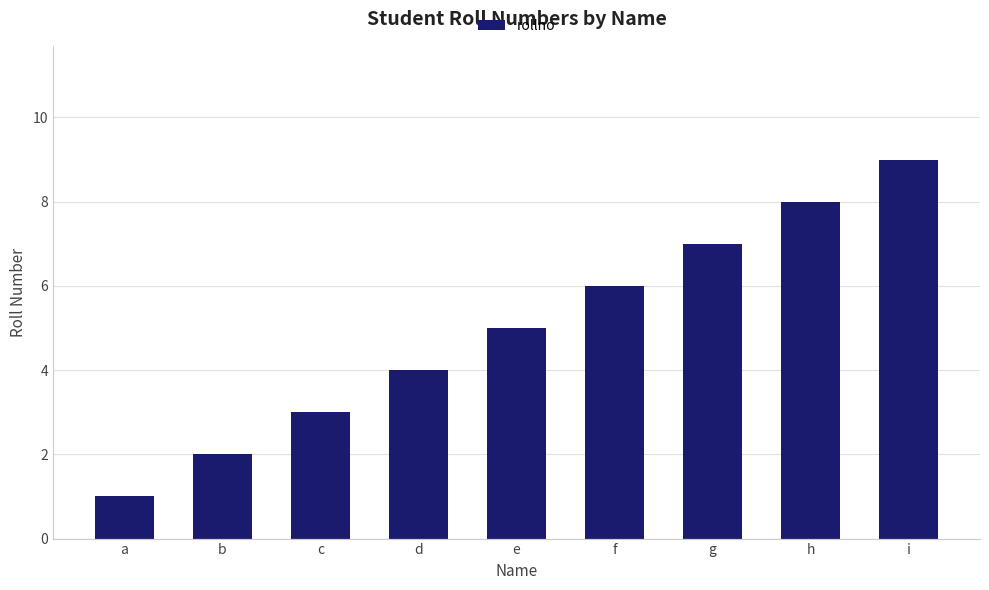

Approximately how many times larger is the value at a compared to g?

0.1